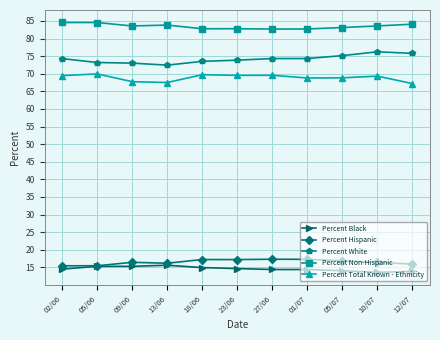

At how many categories does at least one series exceed 48?

11